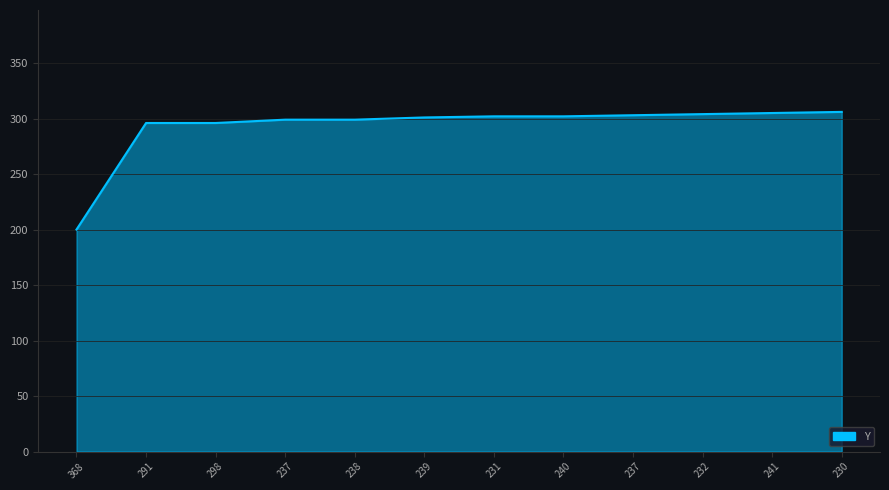

Is this an area chart (filled region under the line)?

Yes